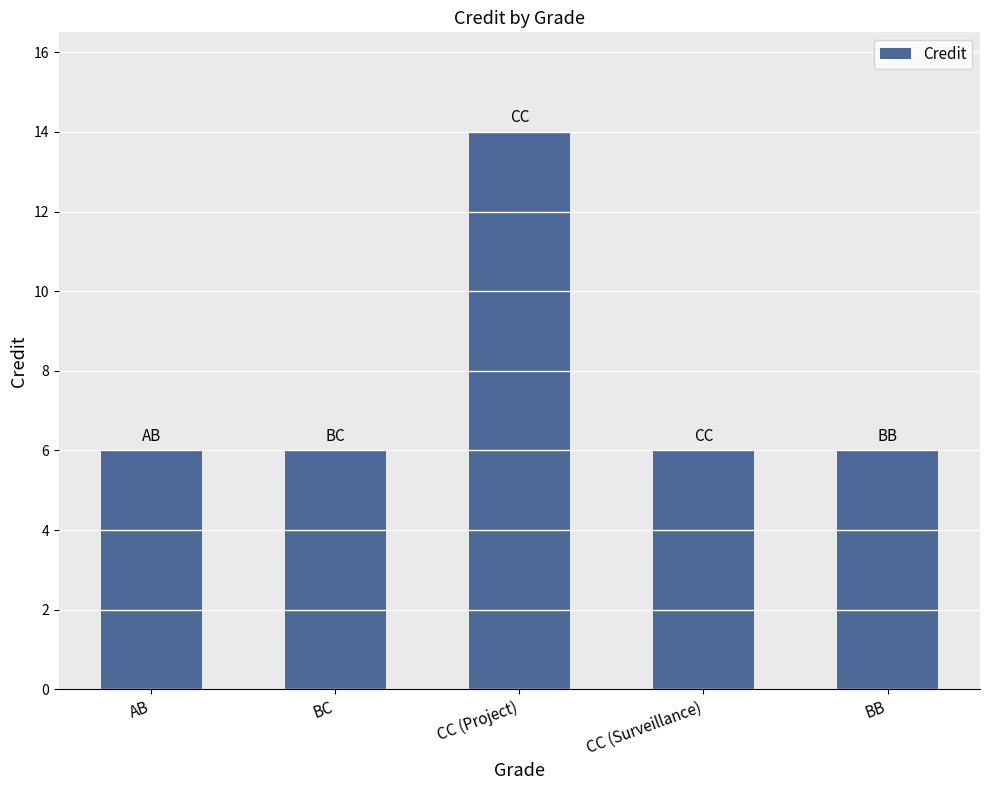

Reading left to right, extract all data points from this chart.

6	6	14	6	6